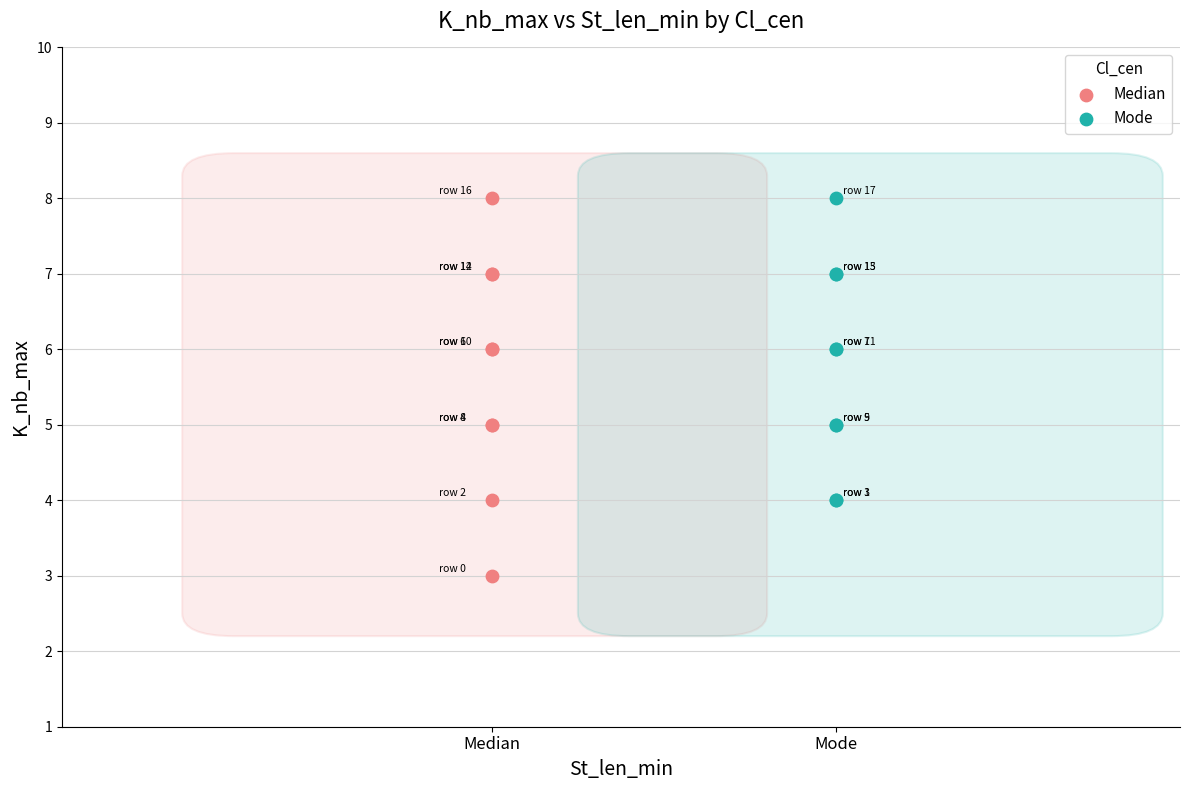

Which series contains the lowest Y value?

Median